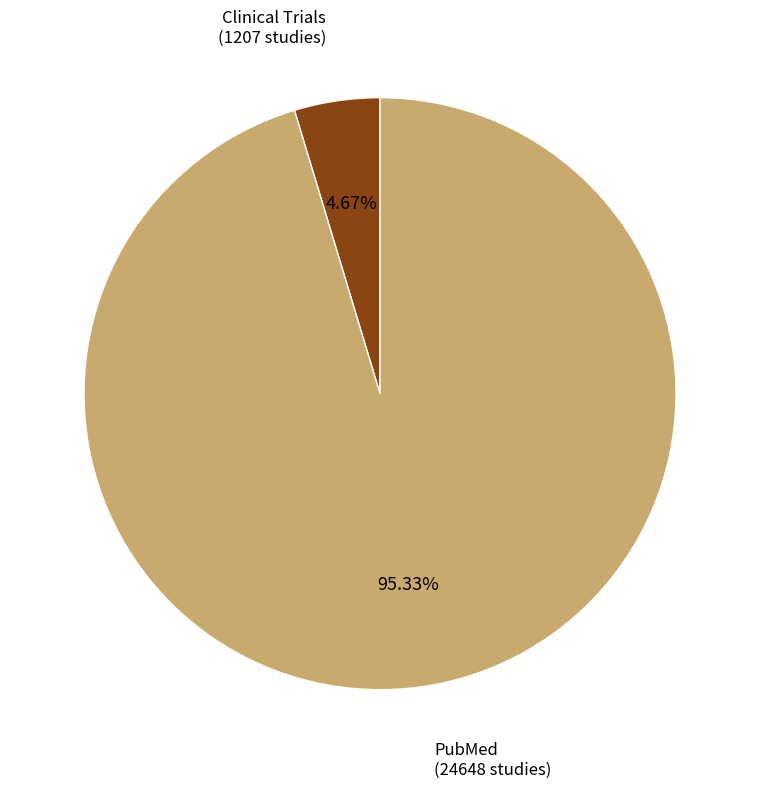

Is there a majority slice in this chart?

Yes